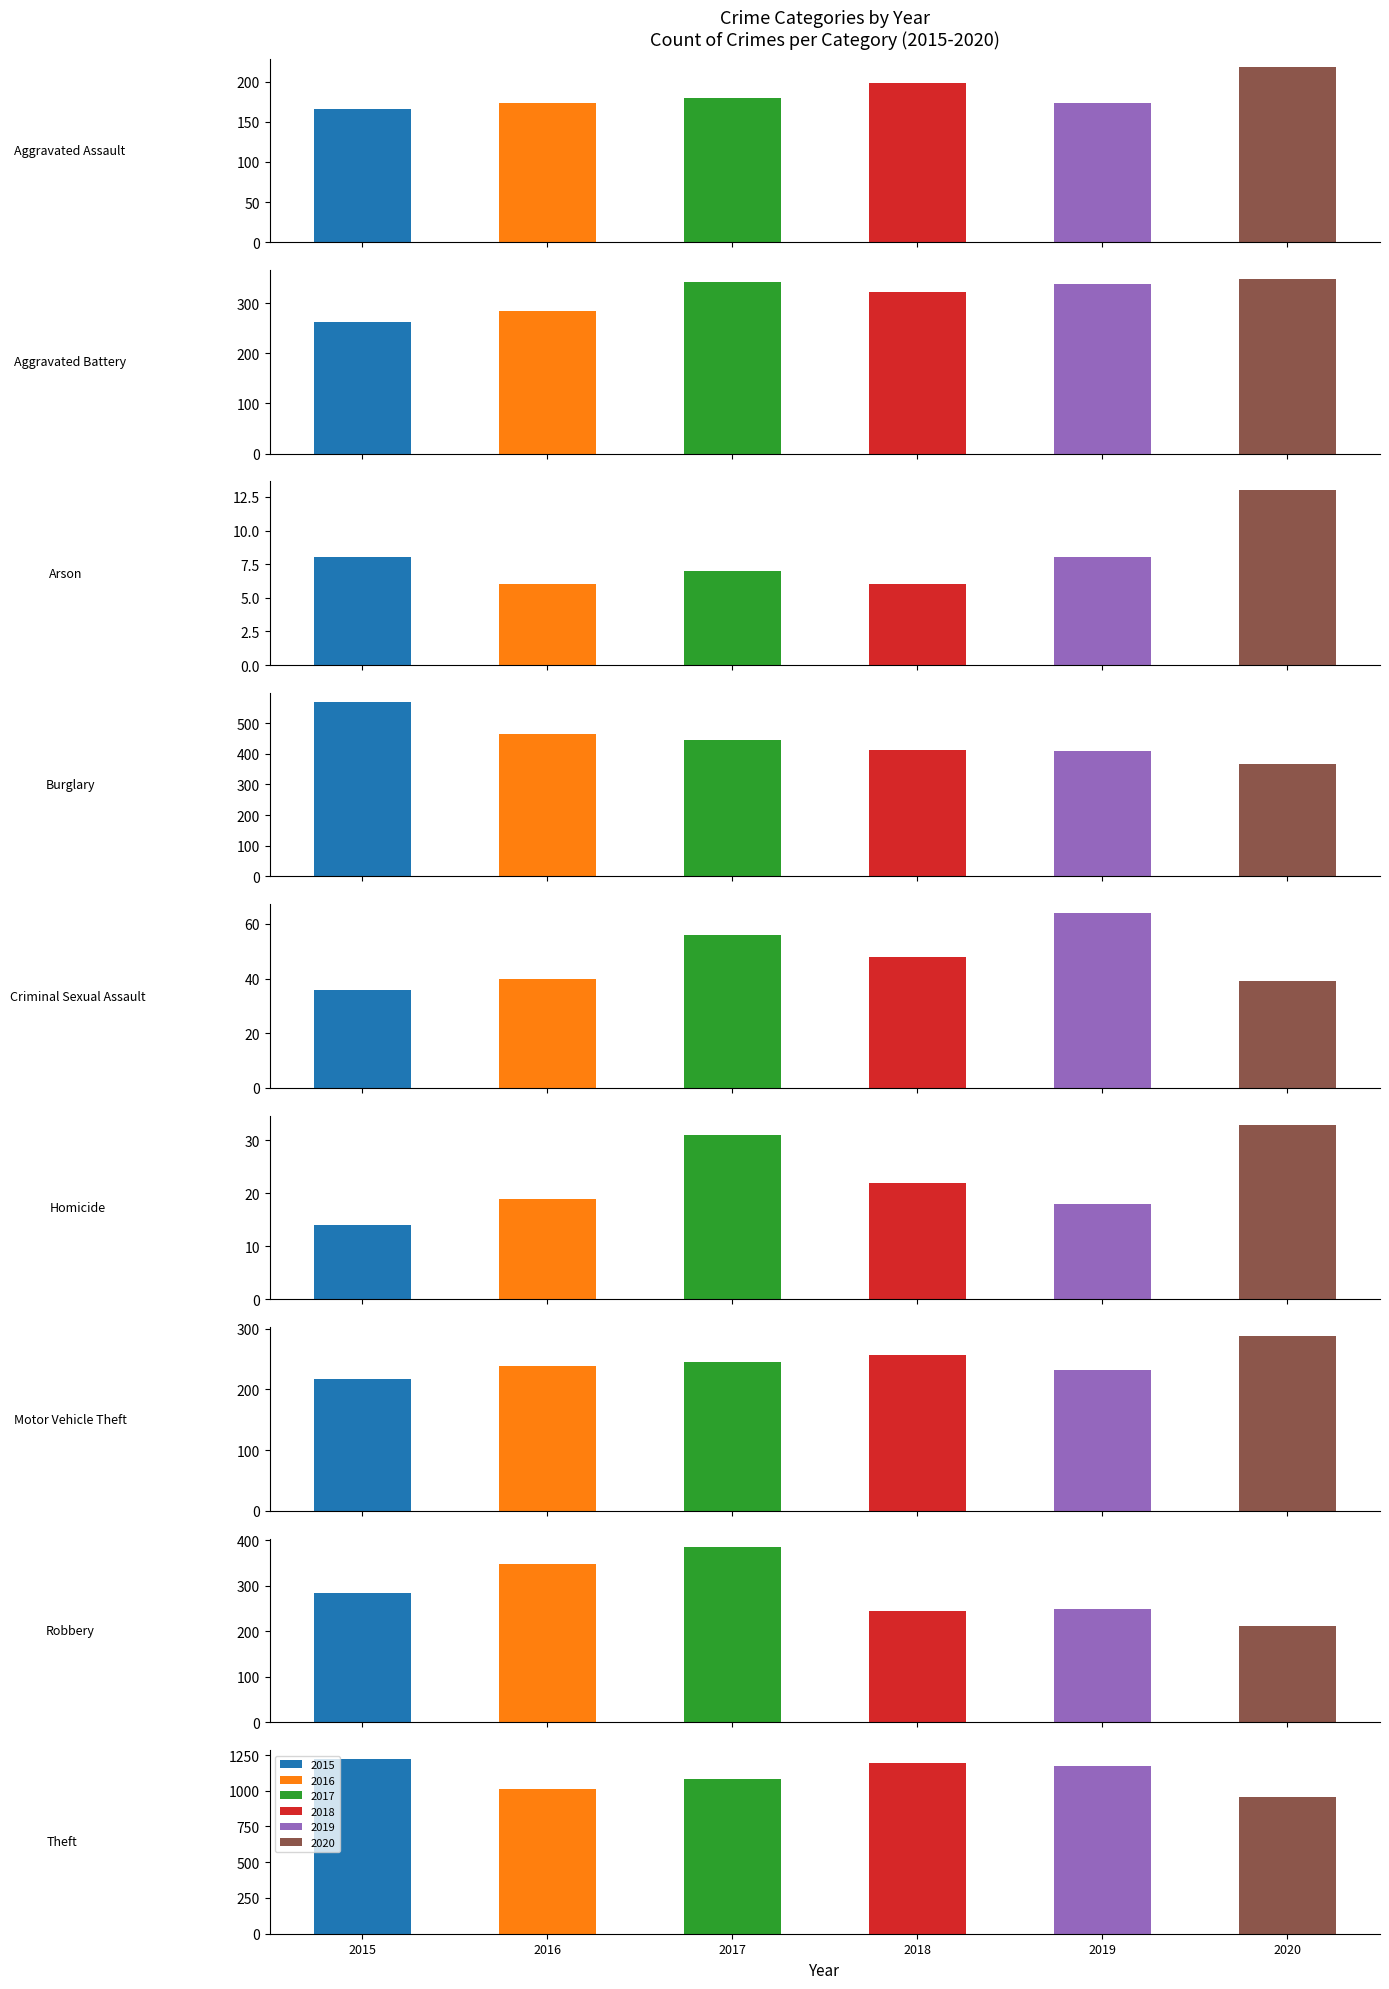

What position from the right is Burglary?

6